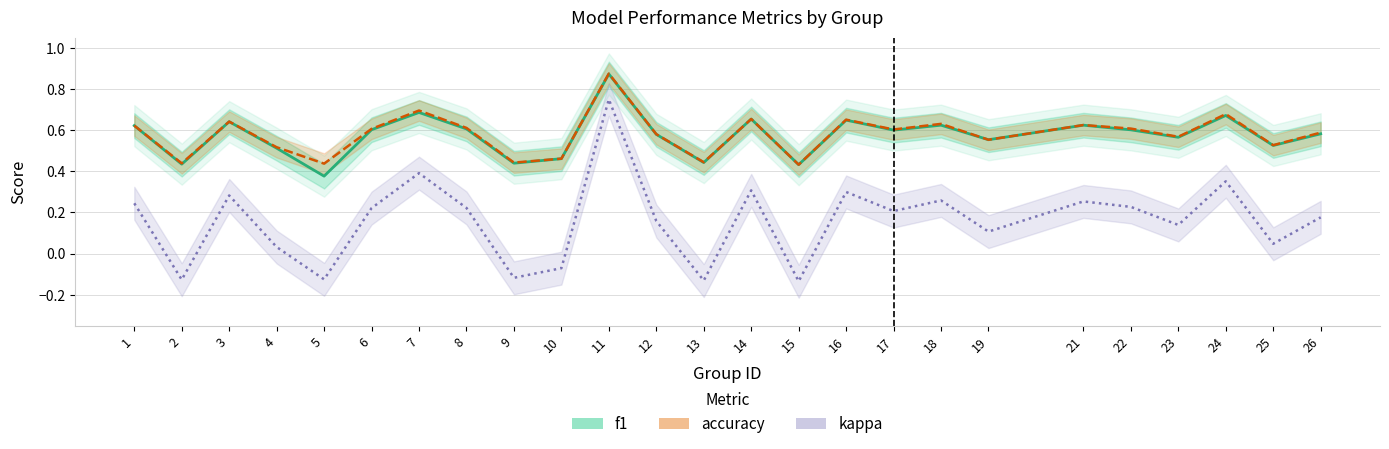

What is the difference between the highest and lowest values at 10?

0.5